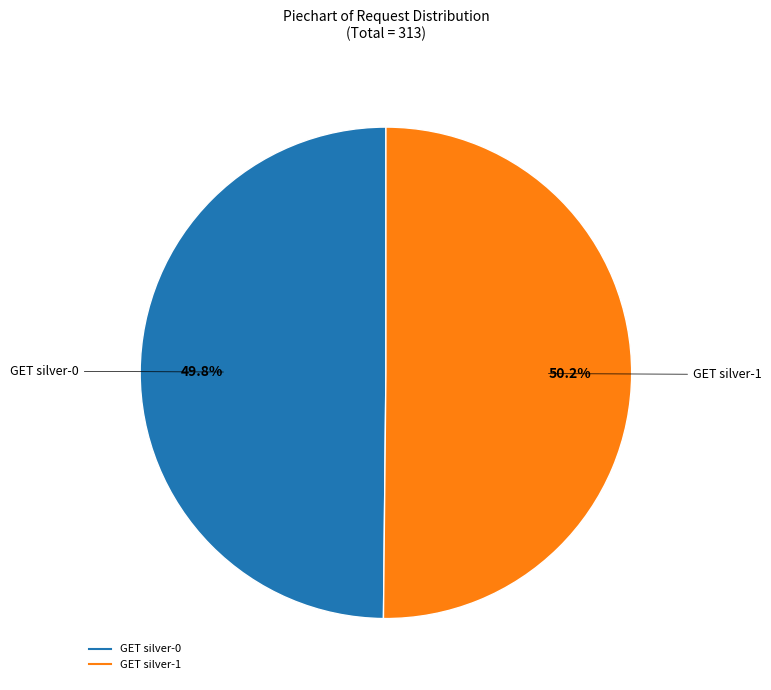

What percentage do GET silver-1 and GET silver-0 together represent?

100.0%